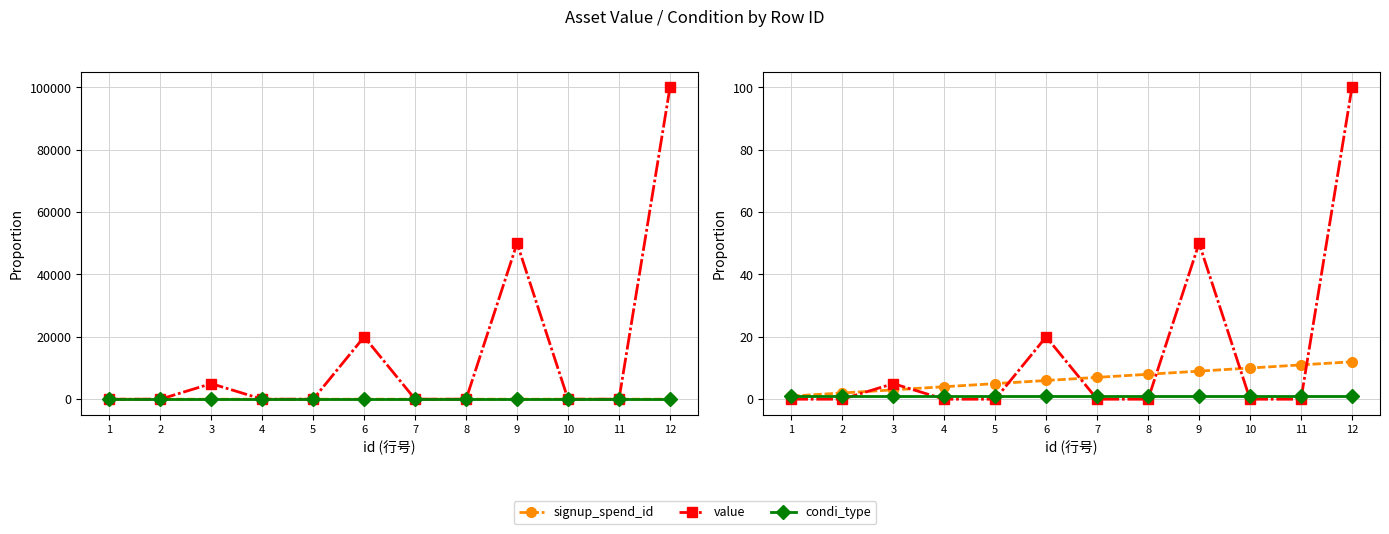

What is the approximate value of signup_spend_id at 2?

2.0